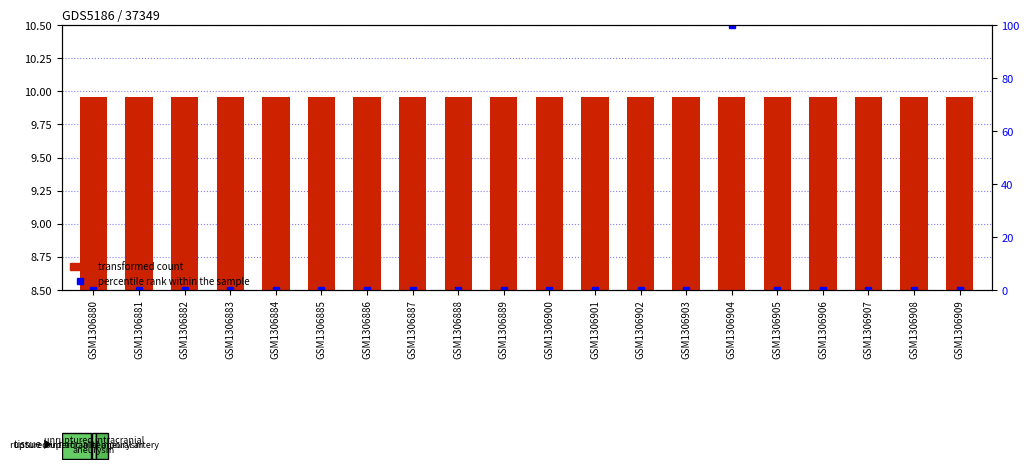

Between GSM1306889 and GSM1306900, which series saw the biggest shift?

transformed count